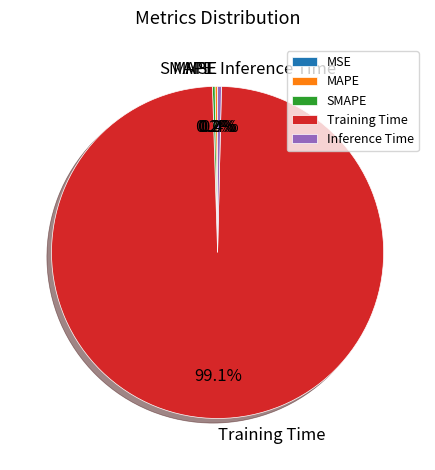

What is the largest slice in the pie chart?

Training Time